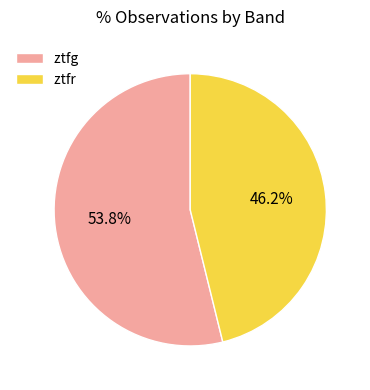

Which category accounts for the majority?

ztfg